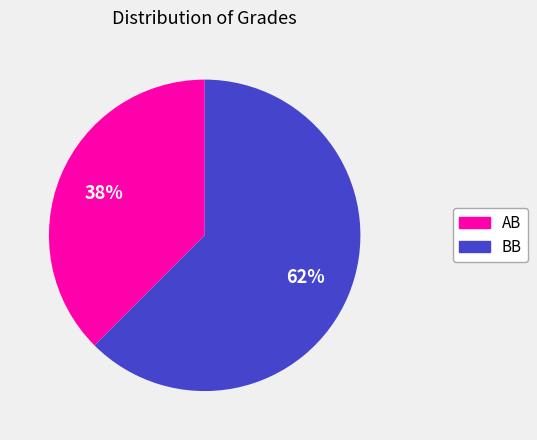

Which has a higher value, BB or AB?

BB